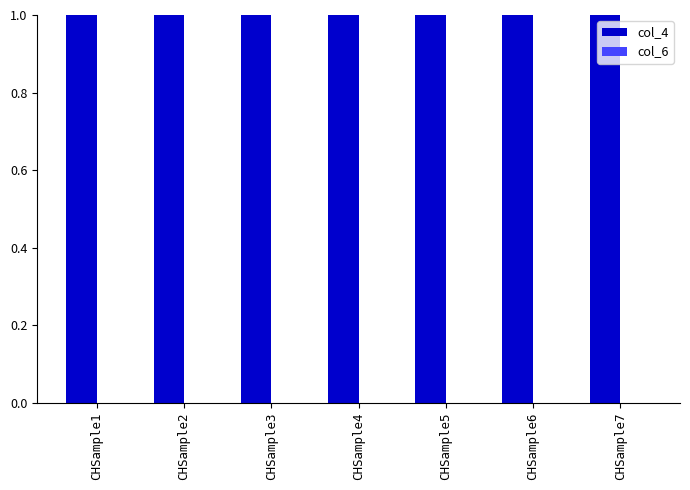

What are all the series names shown in the legend?

col_4, col_6